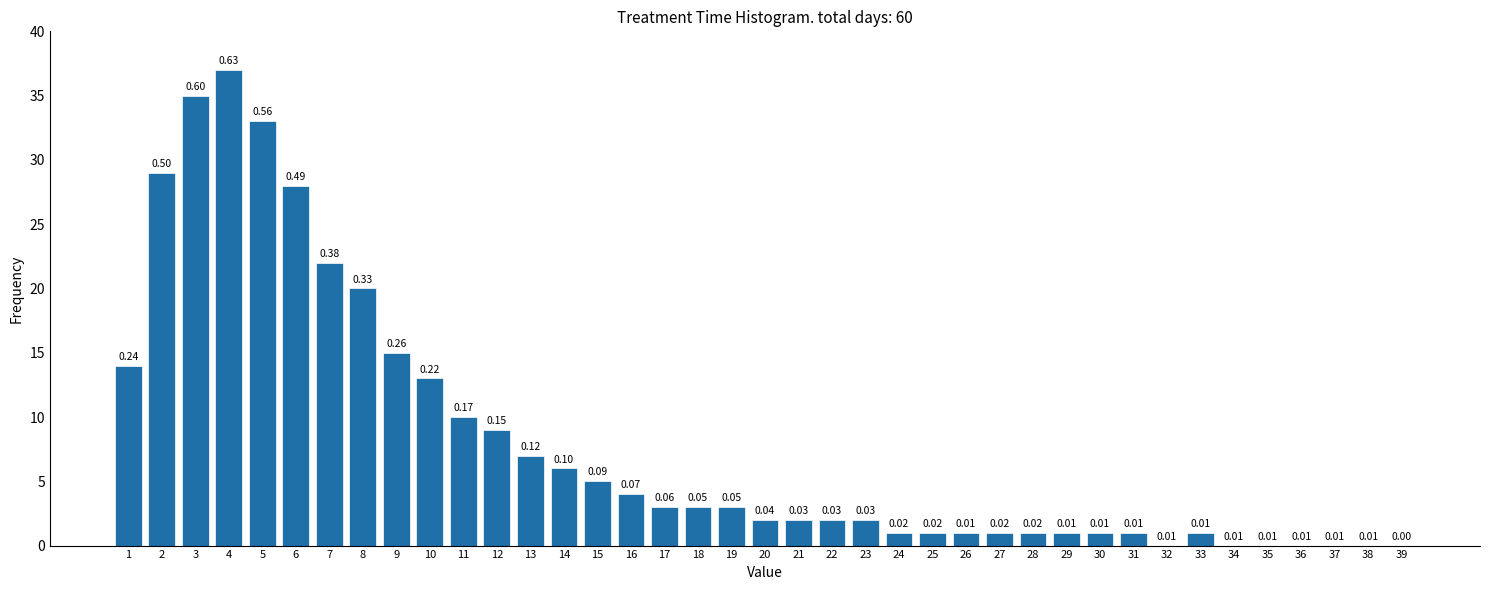

What is the sum of all values?

313